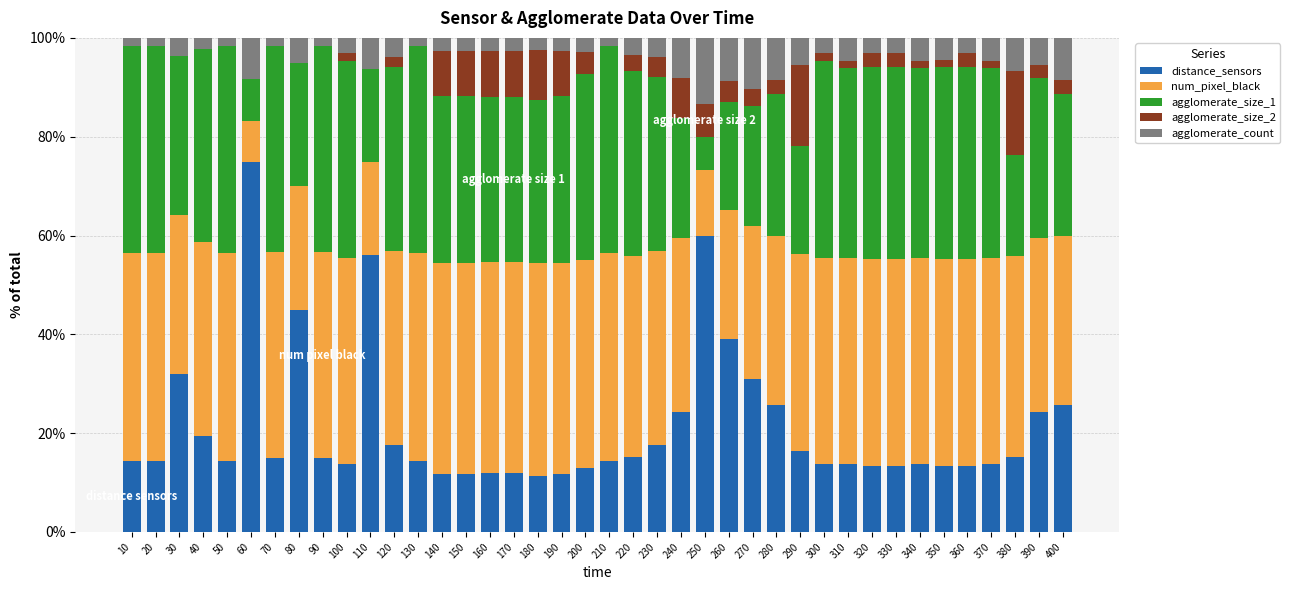

What is the total value across all series at 310?

100.0